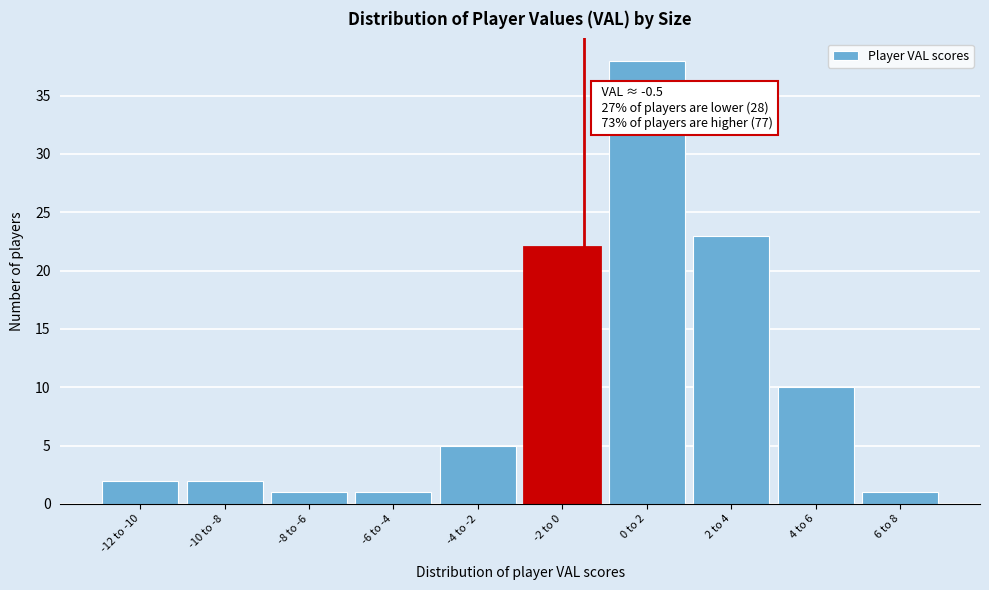

Reading left to right, what are all the values shown in this chart?

-12 to -10=2	-10 to -8=2	-8 to -6=1	-6 to -4=1	-4 to -2=5	-2 to 0=22	0 to 2=38	2 to 4=23	4 to 6=10	6 to 8=1